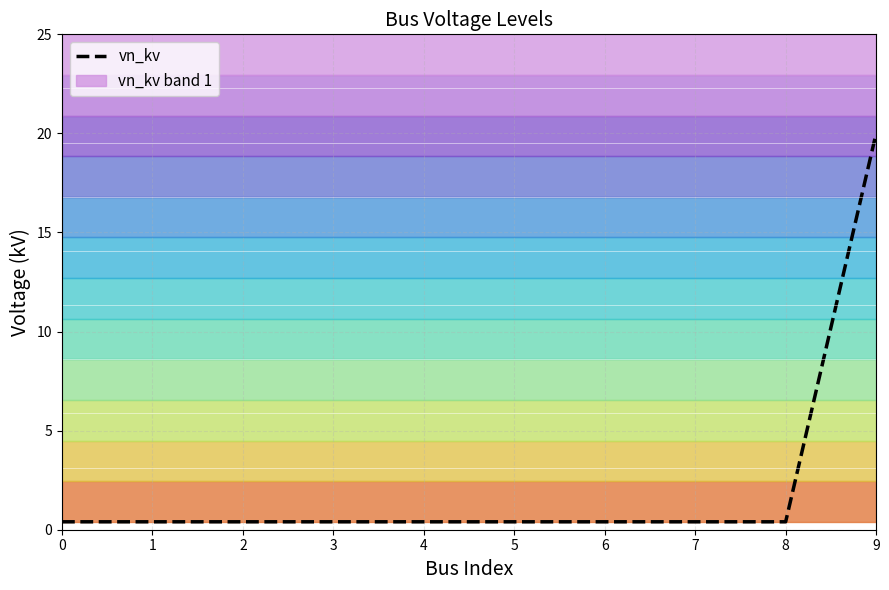

What is the maximum value shown in the chart?

20.0